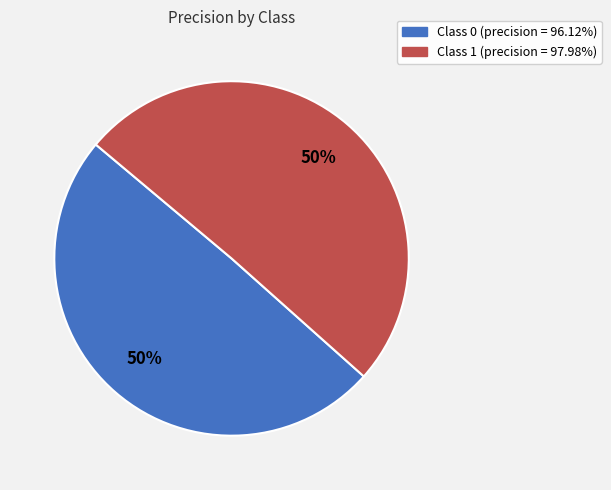

To the nearest percent, what is the average slice percentage?

50%